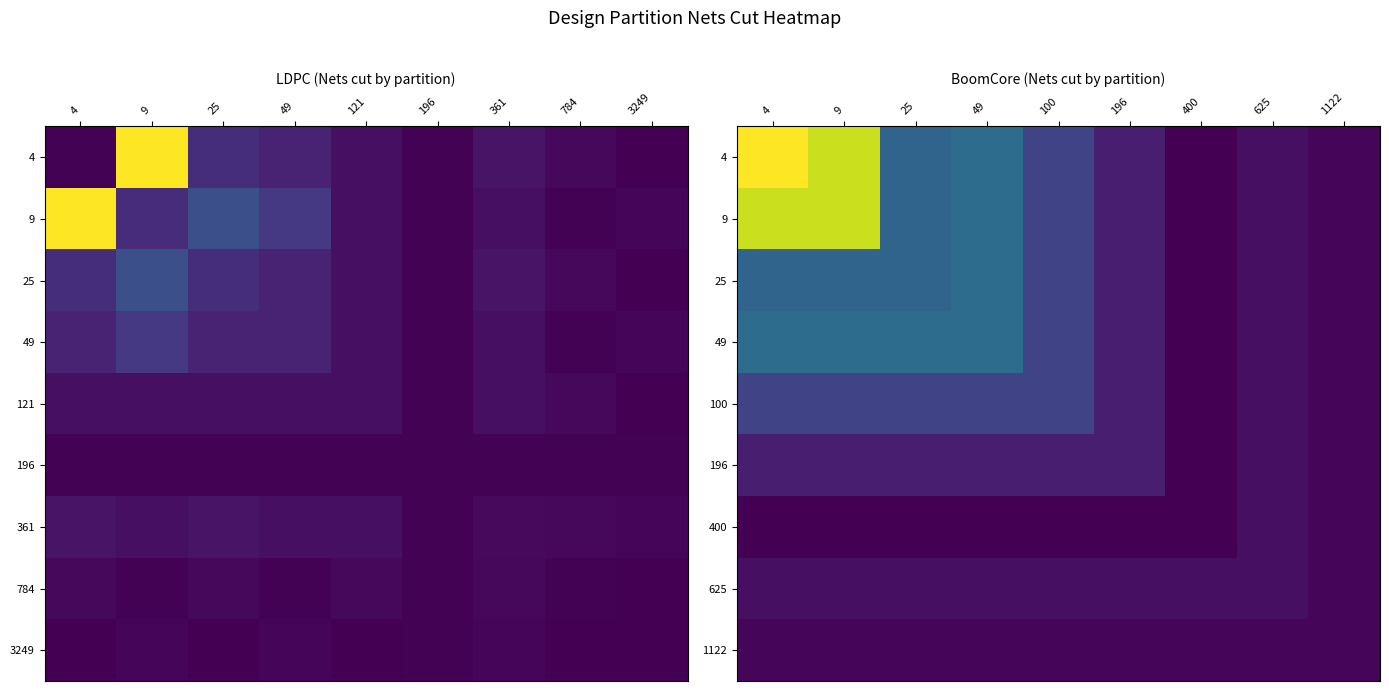

What is the difference between the highest and lowest values at 4?

573